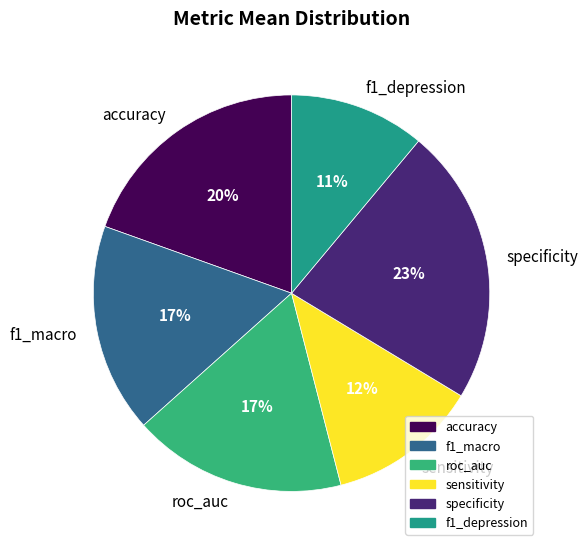

To the nearest percent, what is the combined percentage of sensitivity and f1_macro?

29%